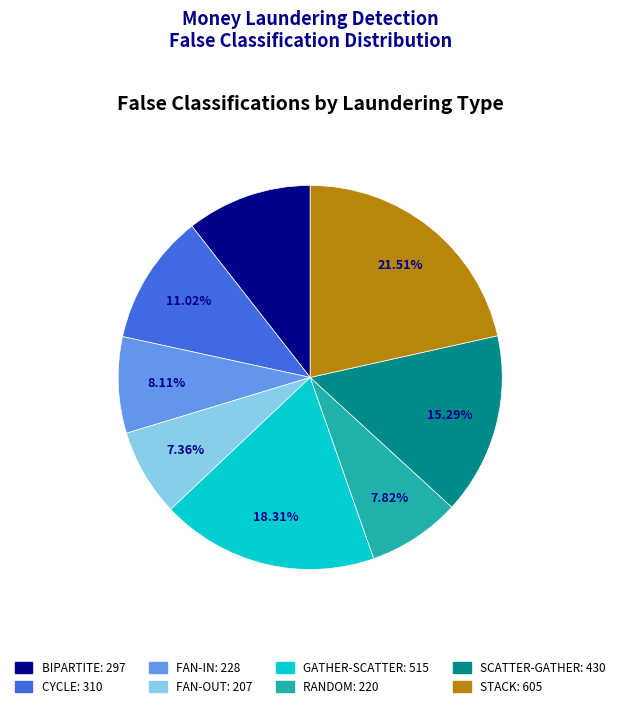

Is it true that FAN-IN is 8% of the pie?

True